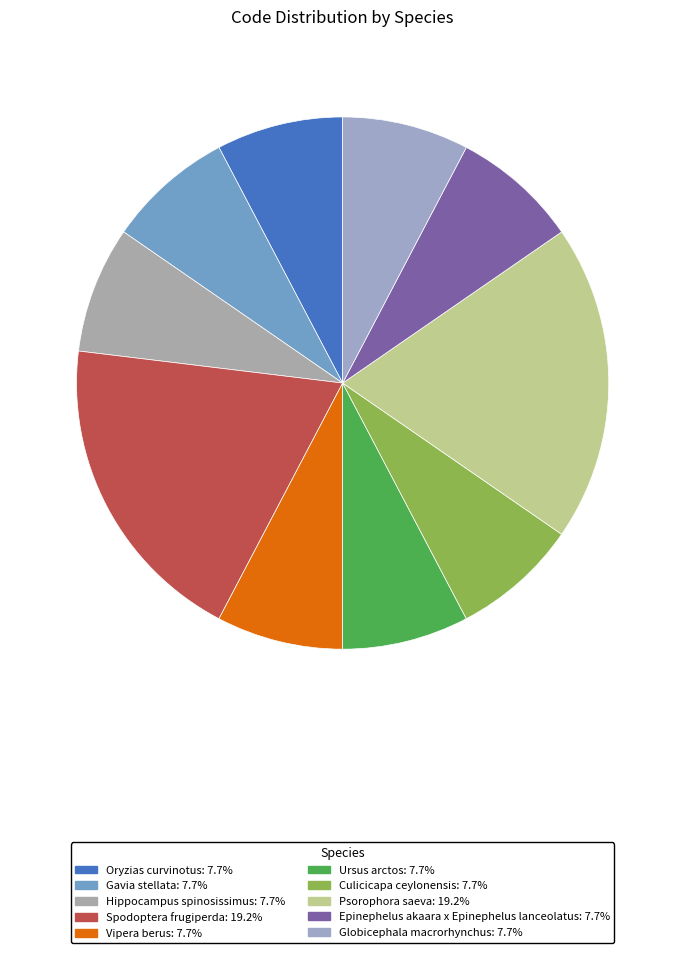

The Hippocampus spinosissimus slice represents 13% of the pie. True or false?

False